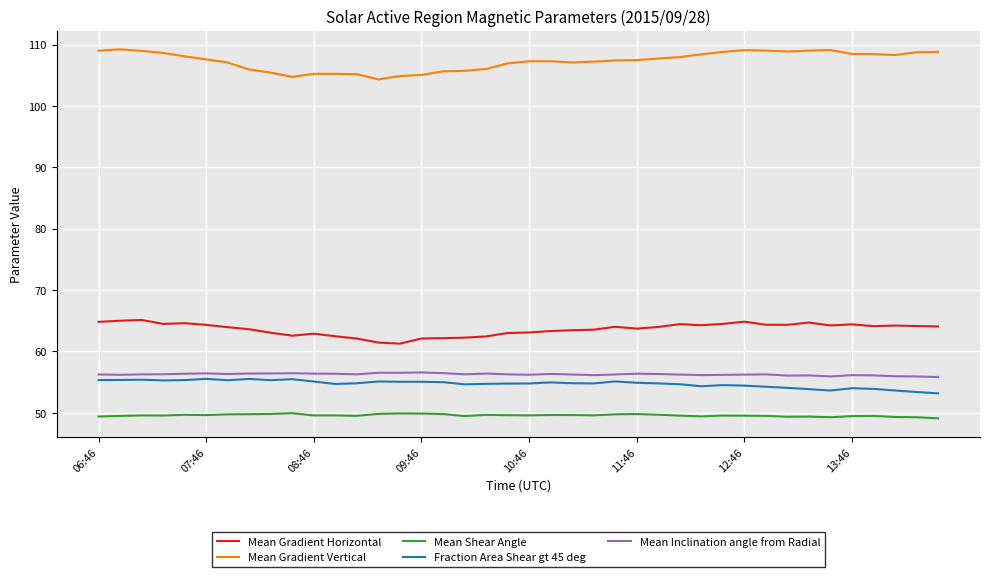

Which series has the largest total across all categories?

Mean Gradient Vertical